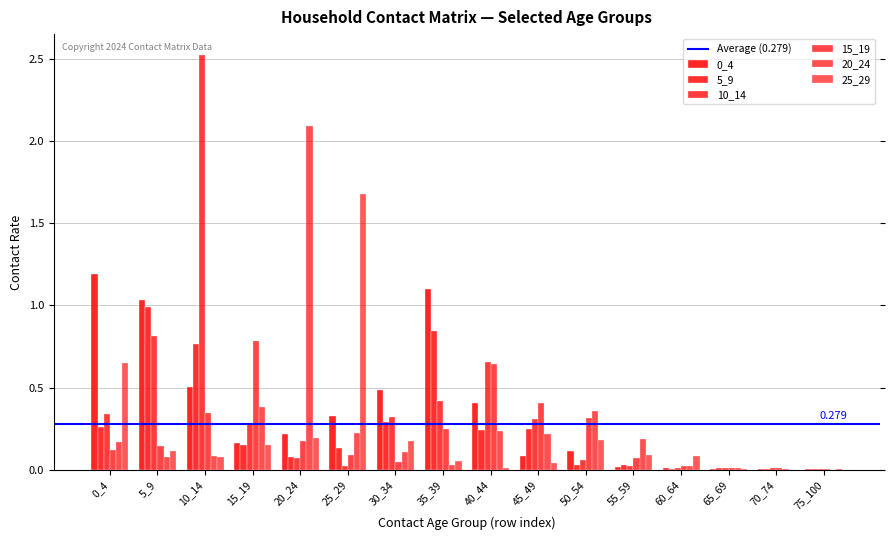

True or false: 25_29 has a value of 0.1 at 55_59.

True